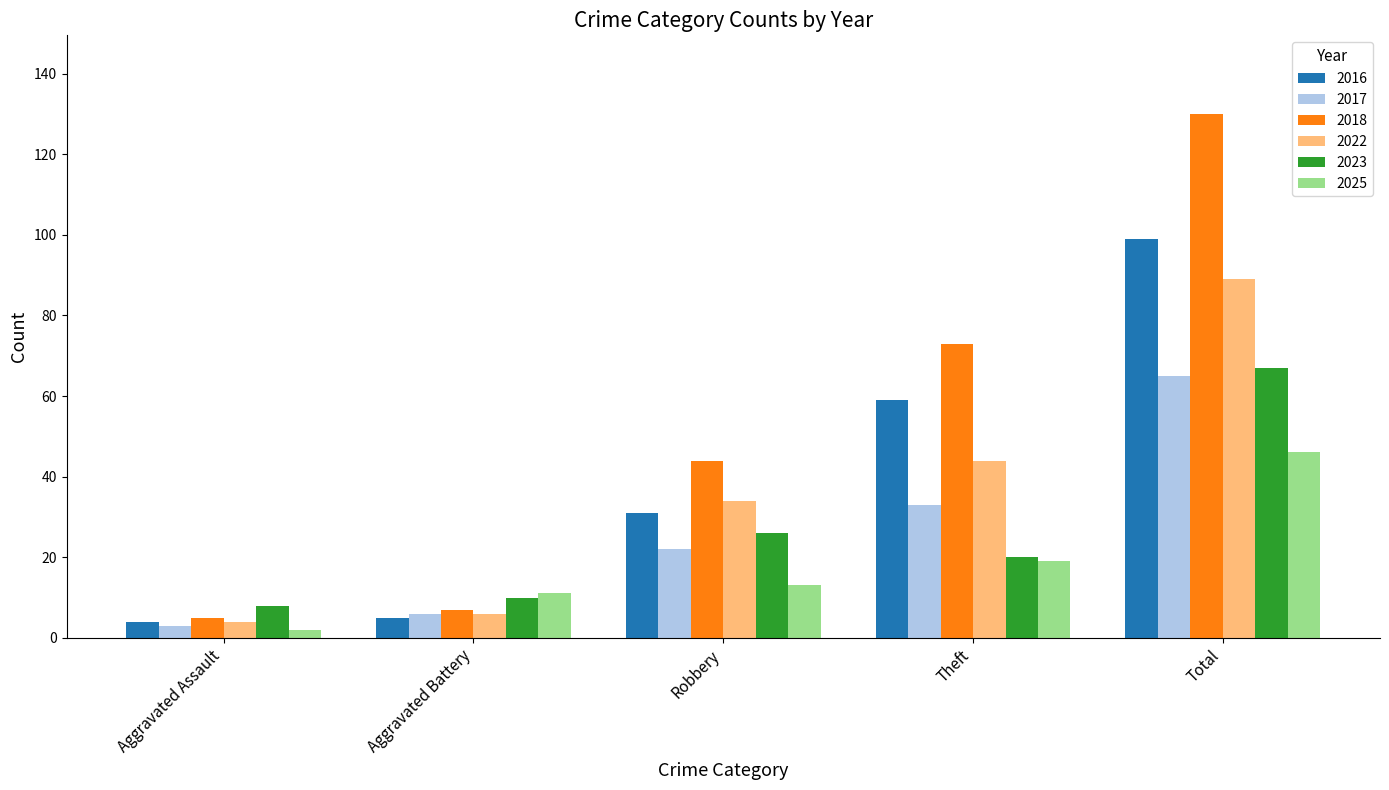

The value of 2018 at Total is 212. True or false?

False